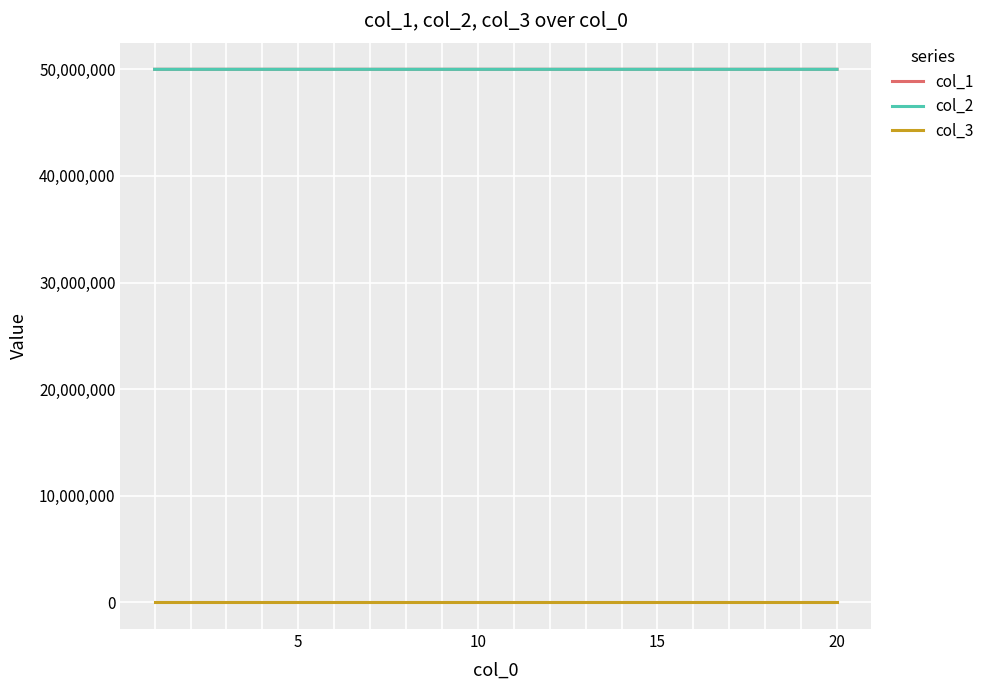

True or false: col_3 and col_2 intersect in this chart.

False